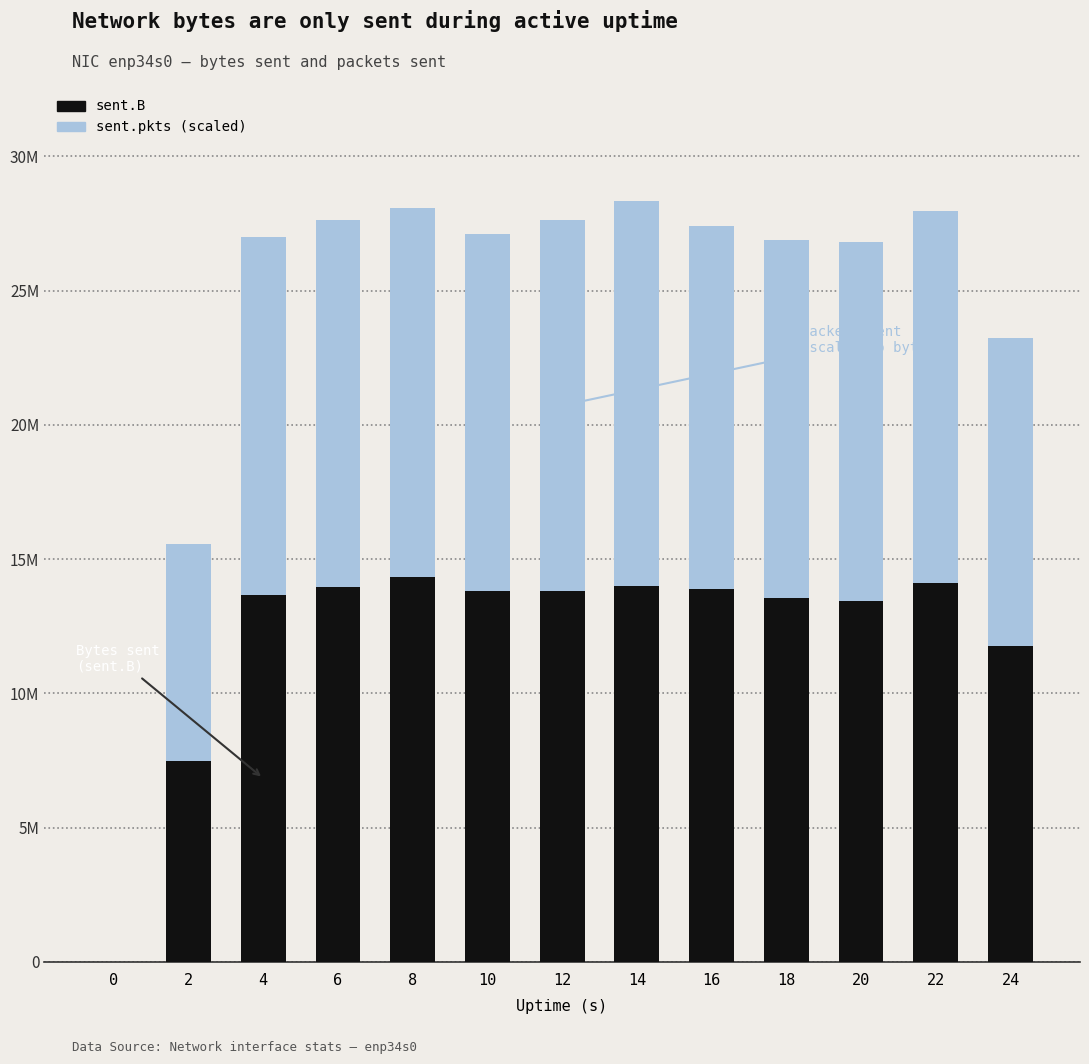

At how many categories does at least one series exceed 5099936?

12